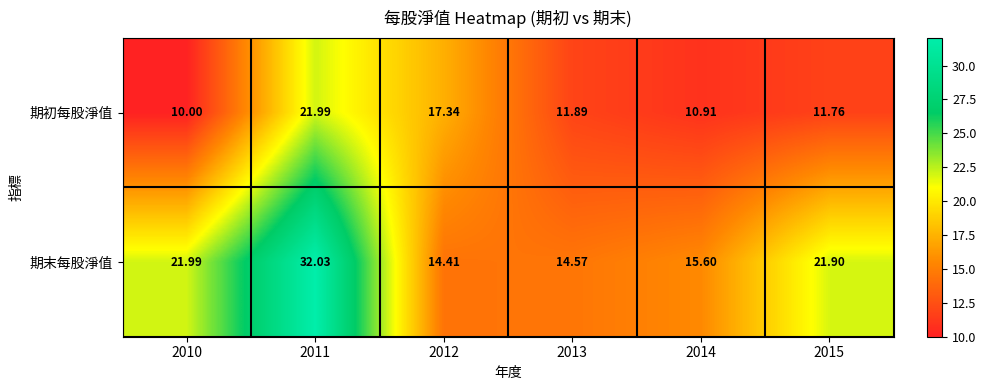

Which series changed the most between 2013 and 2014?

期末每股淨值